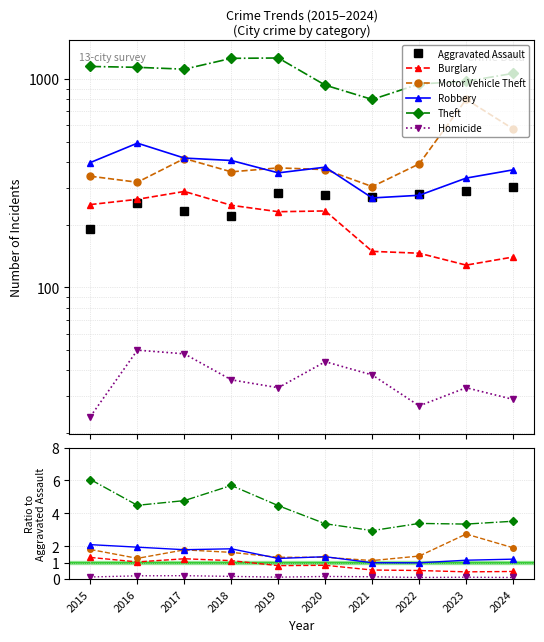

Is it true that Motor Vehicle Theft equals 1.1 at 2021?

True